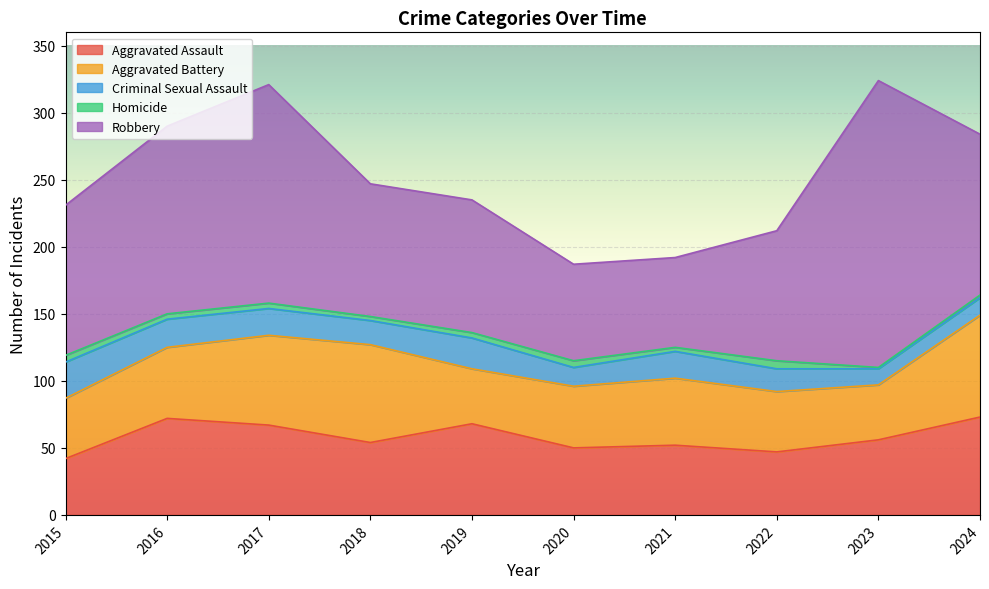

Is it true that Homicide equals 4 at 2017?

True